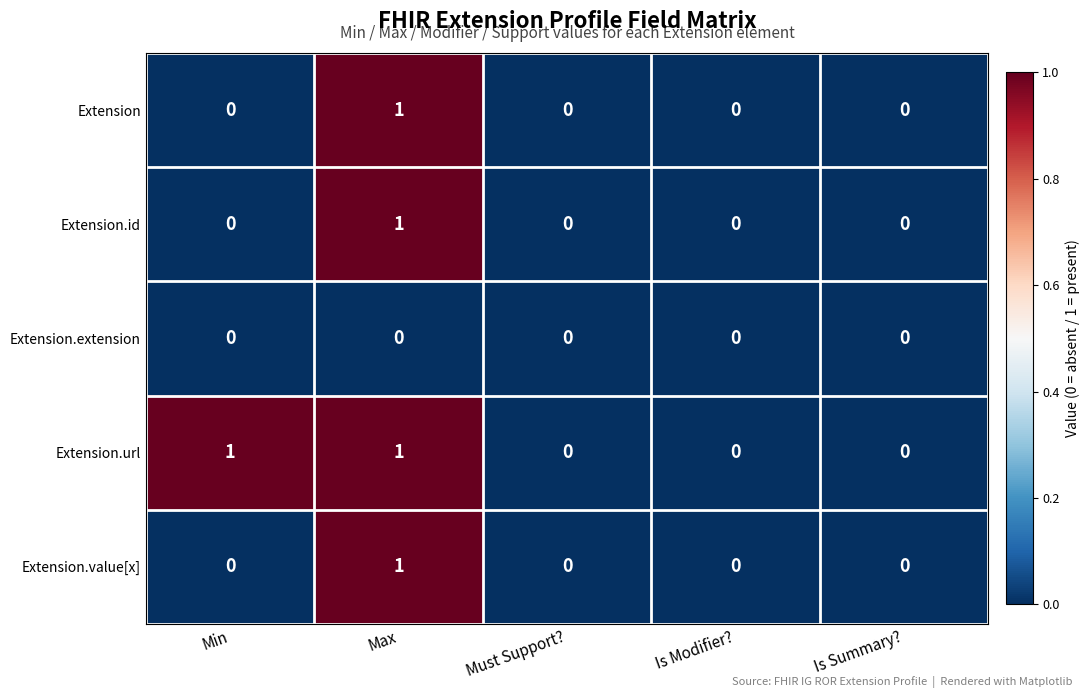

Count the Extension.value[x] values in the range 0 to 1.

5